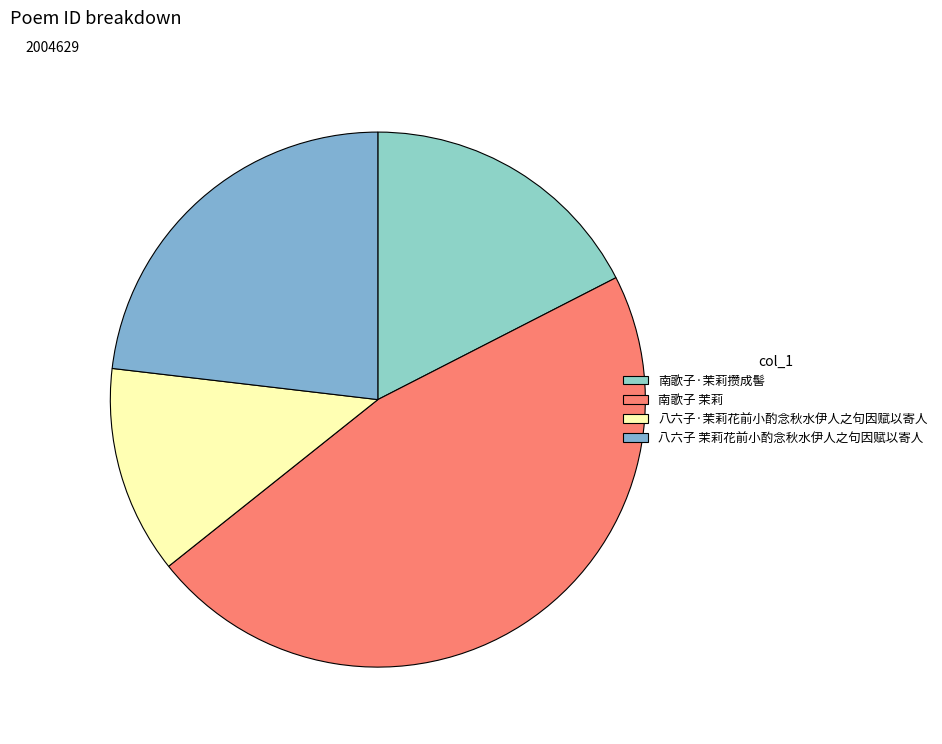

What percentage is the 南歌子·茉莉攒成髻 slice, to the nearest percent?

17%